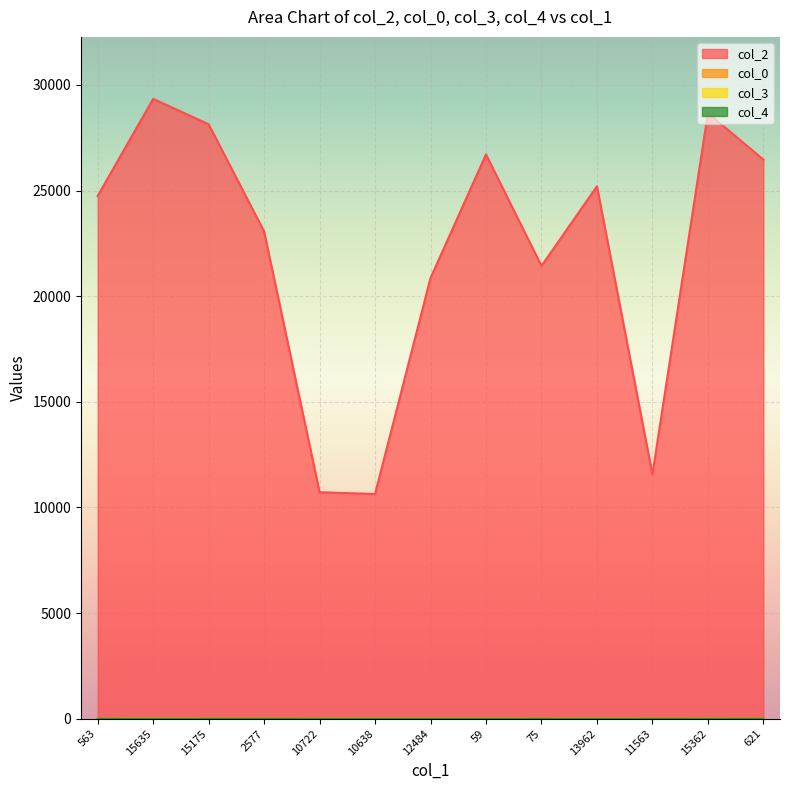

True or false: col_2 and col_0 cross at least once.

False